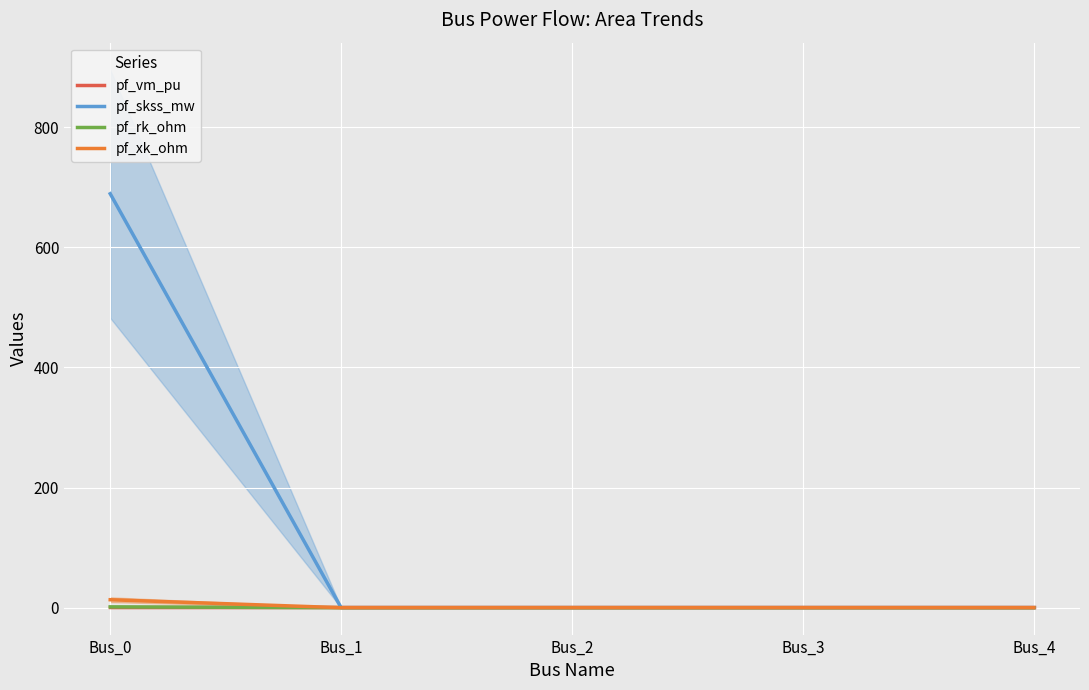

What is the value of the pf_vm_pu point at the 3rd from the left?

0.4